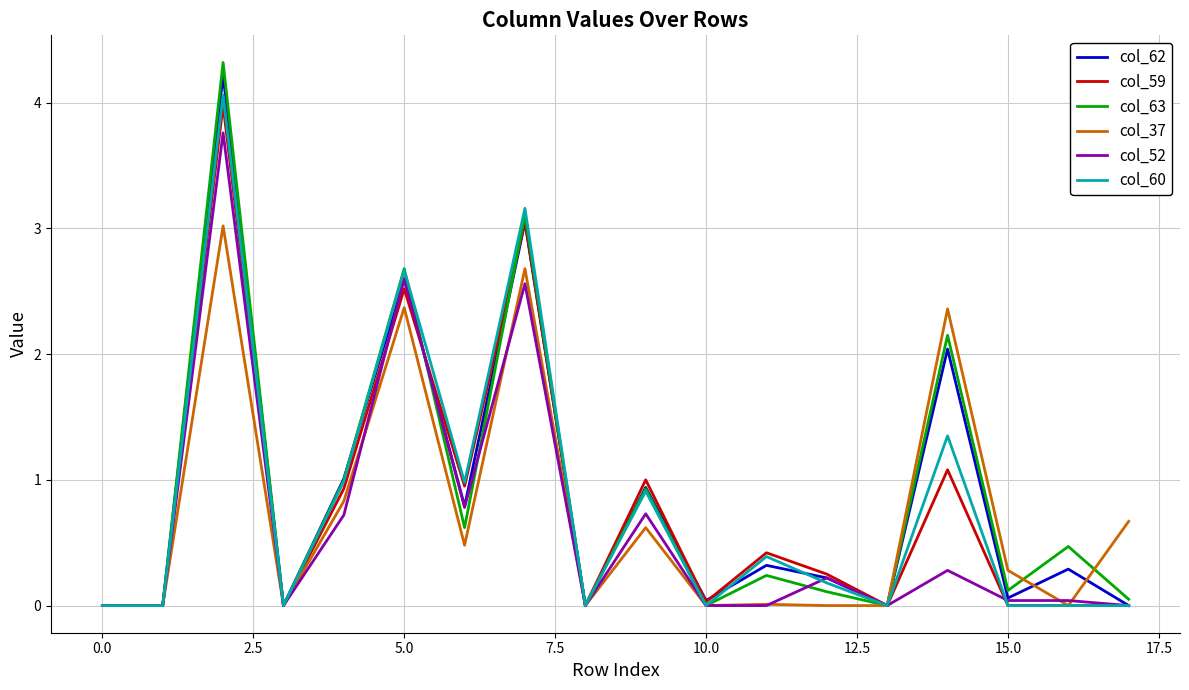

What is the highest value of the col_52 series?

3.8